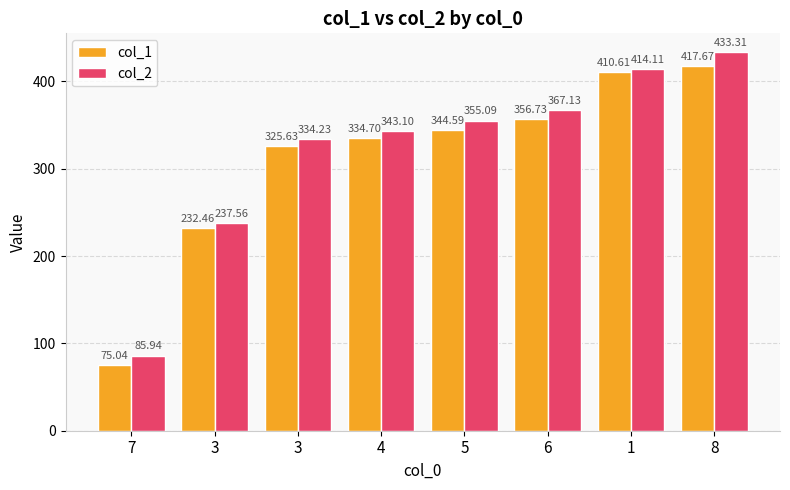

The value of col_2 at 6 is 480.3. True or false?

False